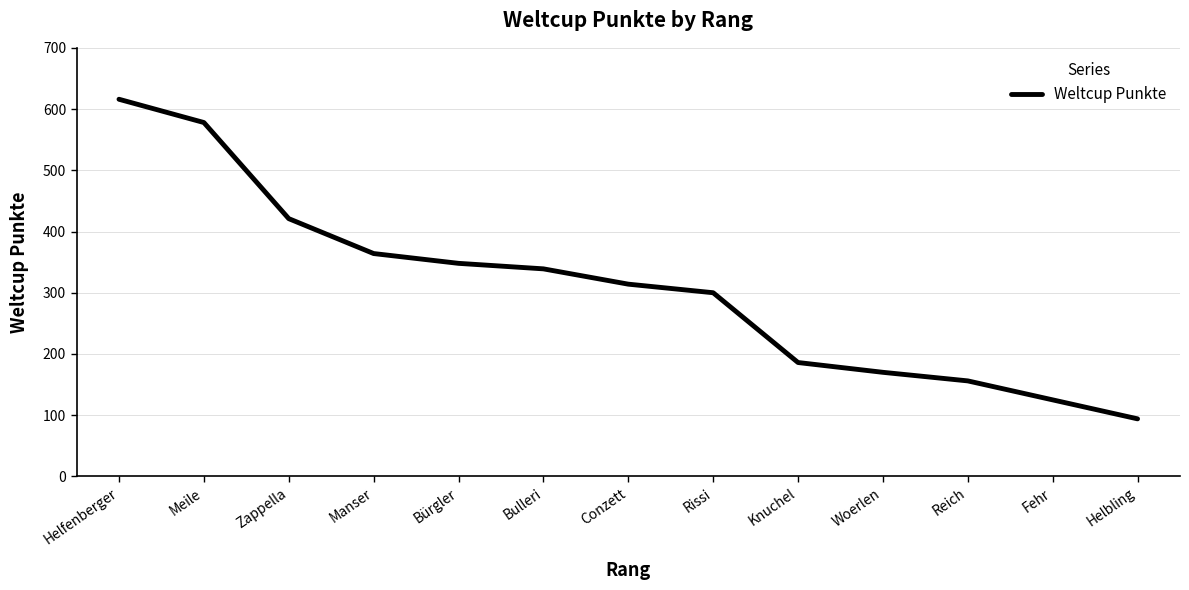

Reading left to right, transcribe all the data shown in this chart.

Helfenberger=616	Meile=578	Zappella=421	Manser=364	Bürgler=348	Bulleri=339	Conzett=314	Rissi=300	Knuchel=186	Woerlen=170	Reich=156	Fehr=125	Helbling=94